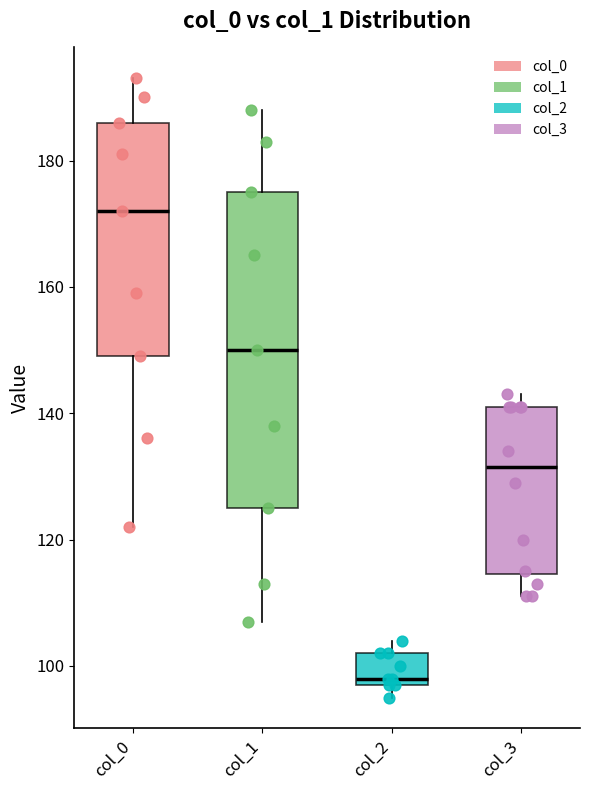

Where is the lower edge of the box for col_2 on the y-axis? The values are not printed on the chart, so give them approximately, as read against the axis.

98